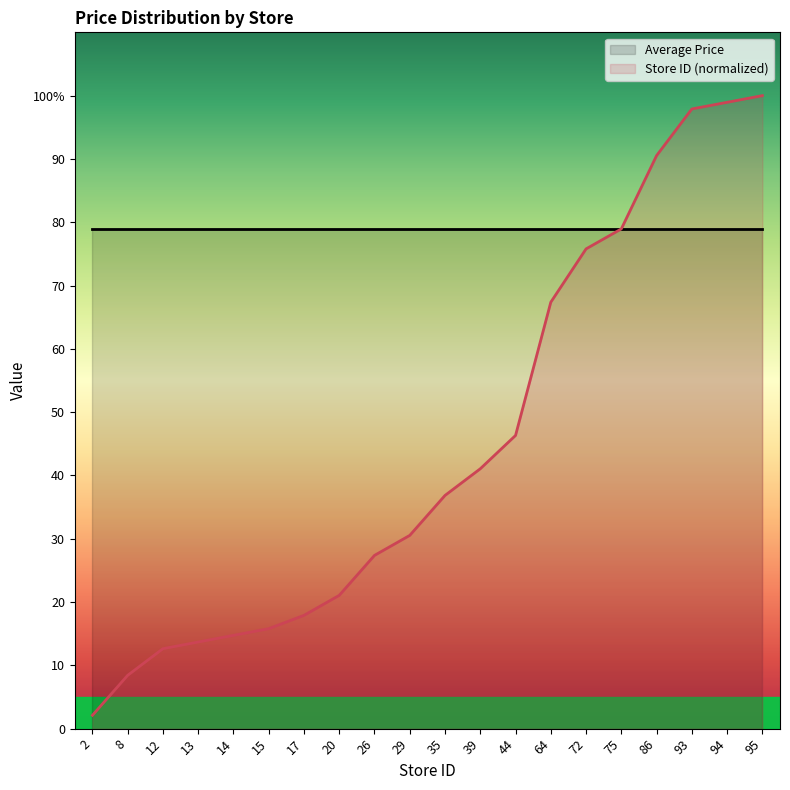

What is the spread (max minus min) of values at 2?

76.9